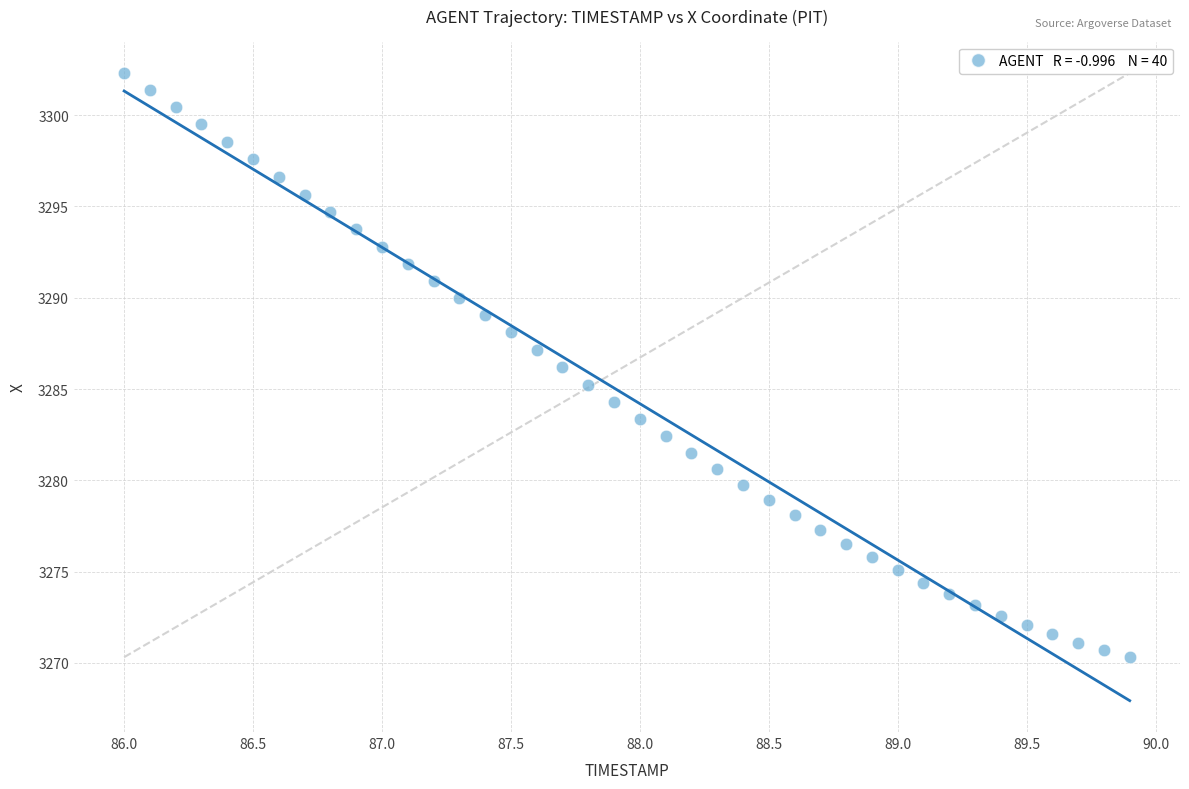

What is the range of Y values (max minus min)?

32.0